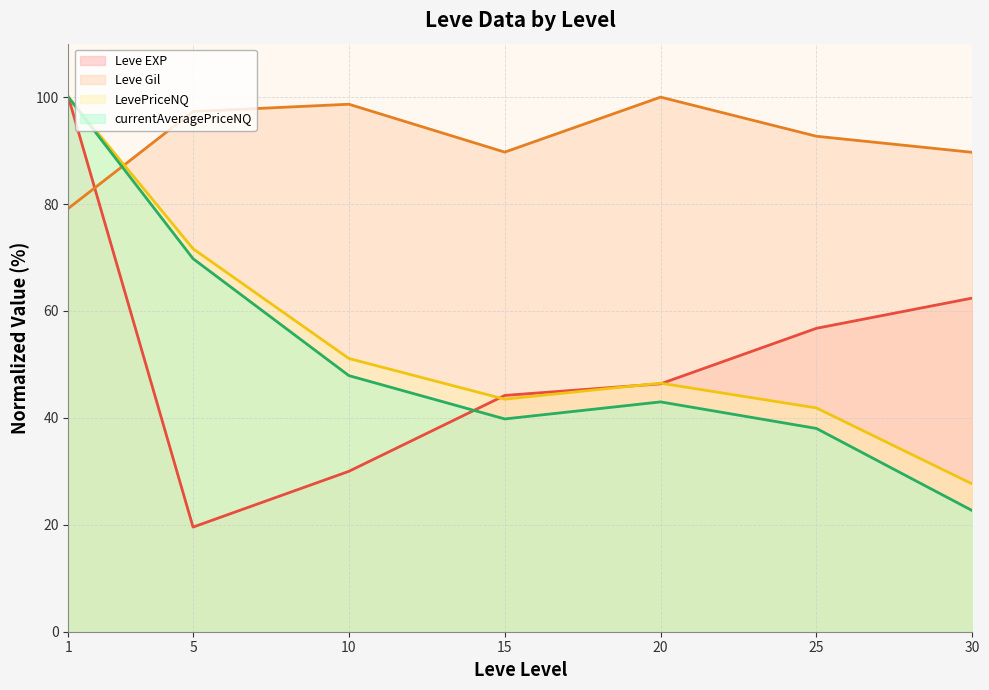

What is the value of the LevePriceNQ (line) point at the 4th from the left?

43.5